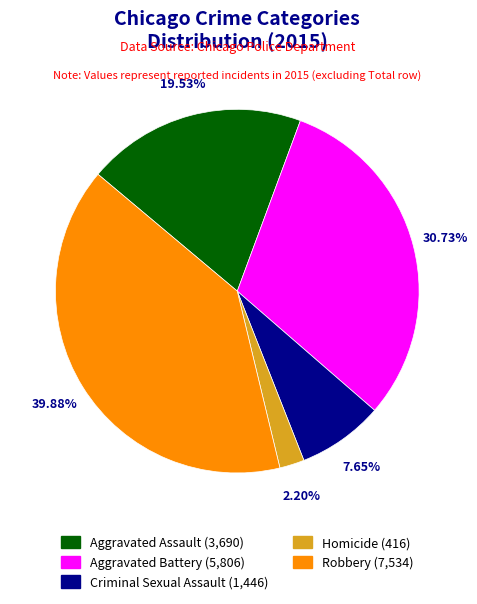

Between Aggravated Assault and Aggravated Battery, which is larger?

Aggravated Battery